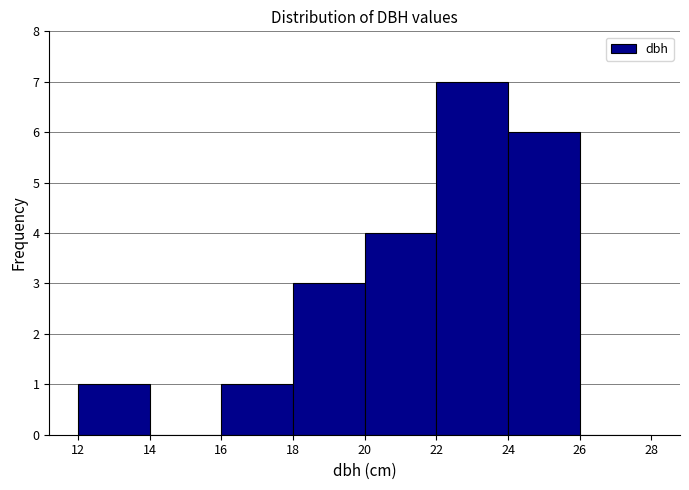

Reading left to right, extract all data points from this chart.

12=1	14=0	16=1	18=3	20=4	22=7	24=6	26=0